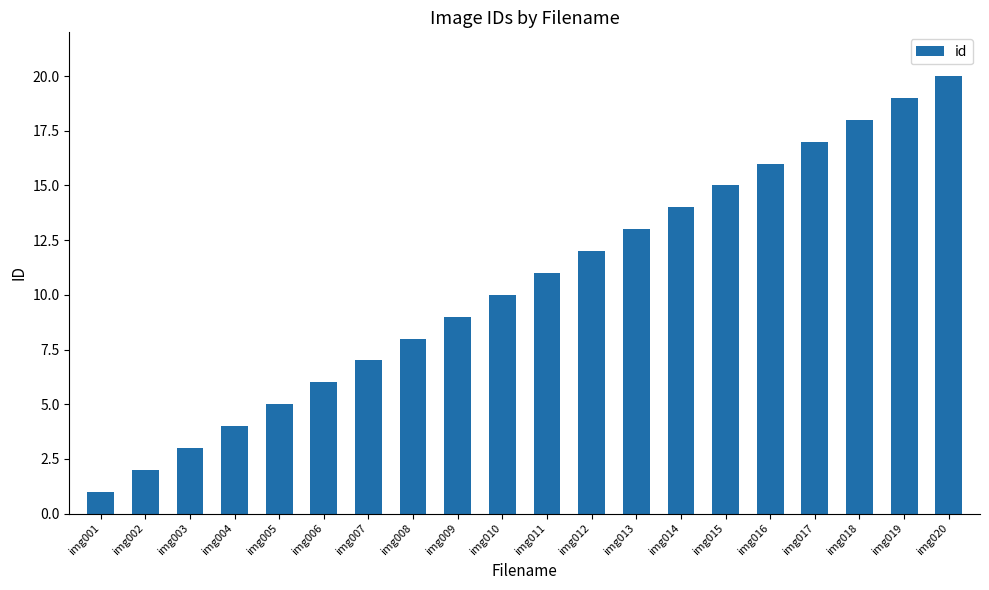

Which label corresponds to the largest value in the chart?

img020